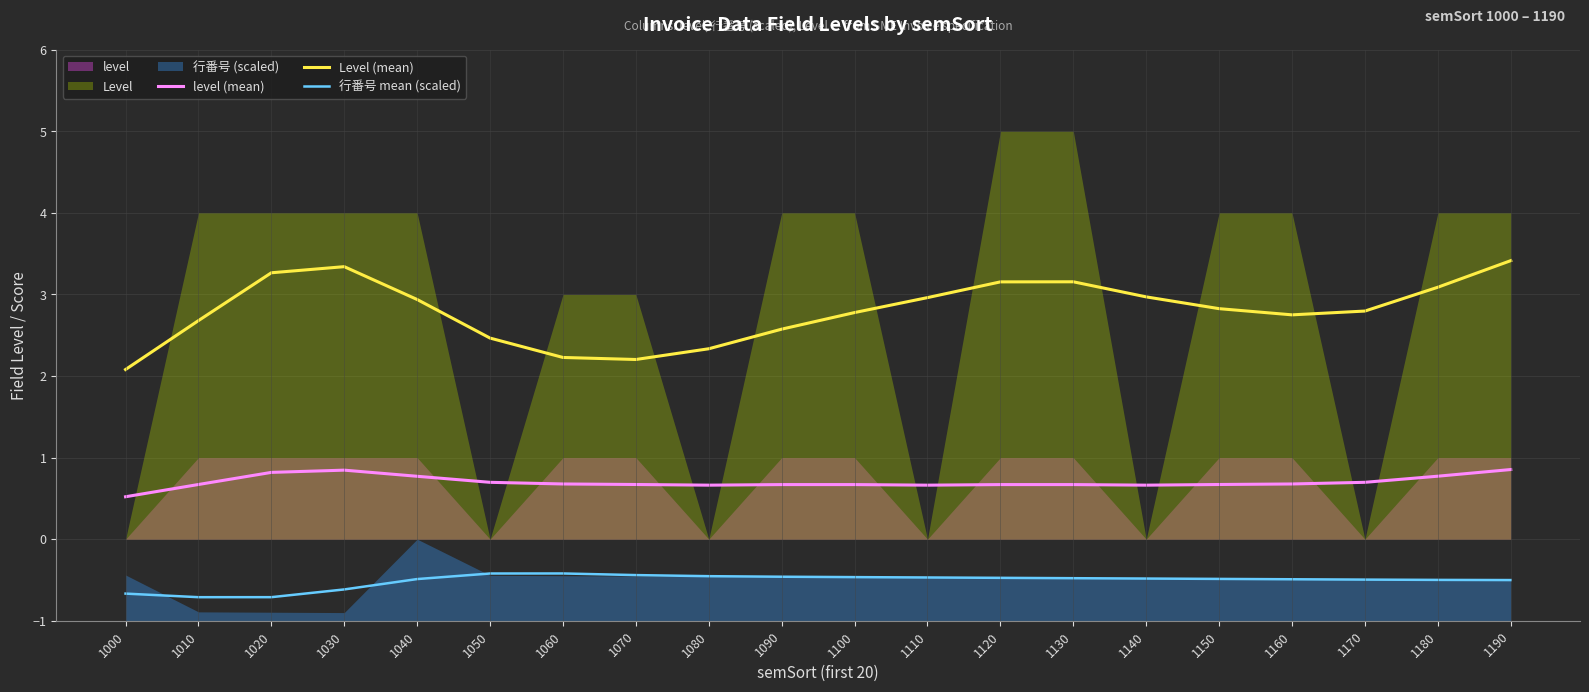

True or false: Level (mean) has more than 2 points higher than both neighbors.

False